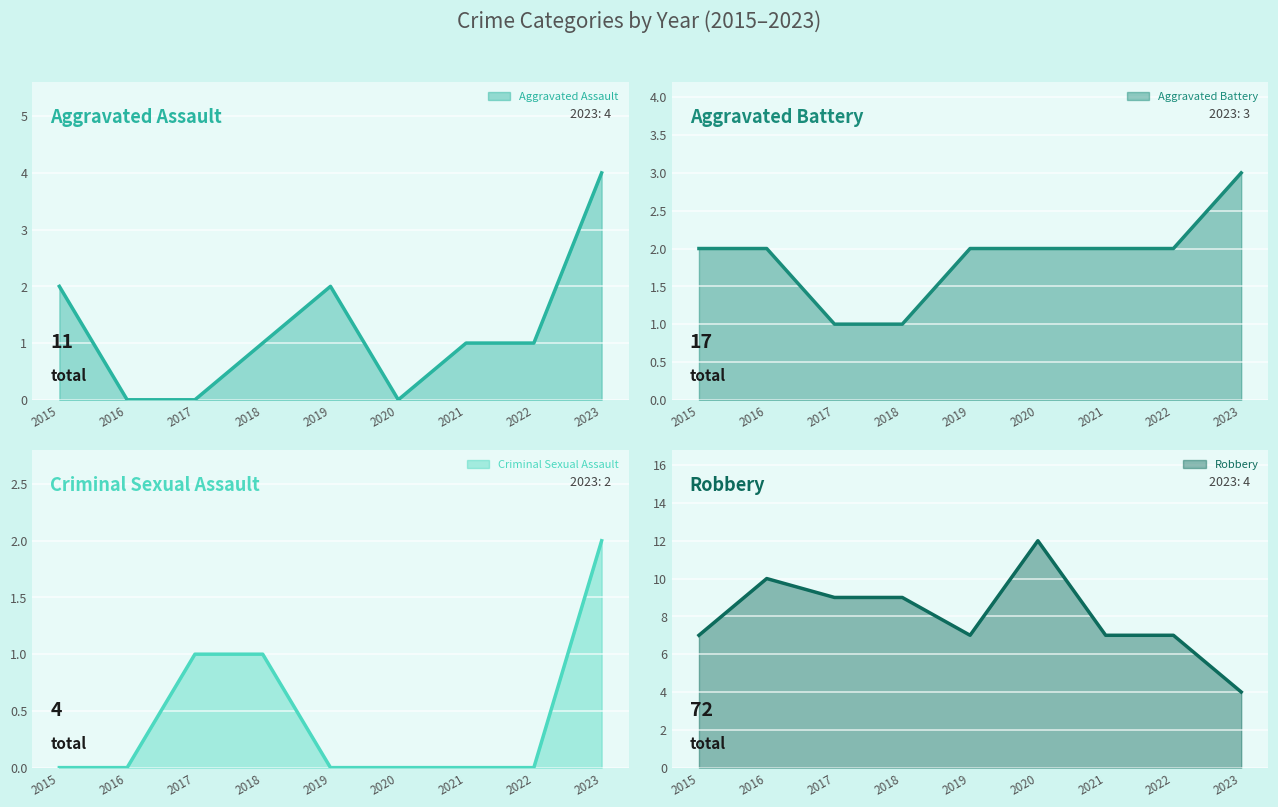

True or false: Robbery has a value of 16 at 2020.

False